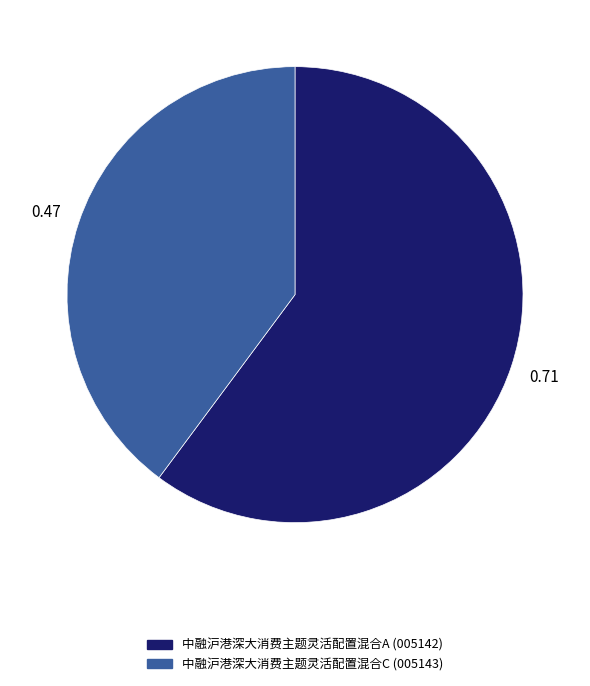

How many slices are in this pie chart?

2